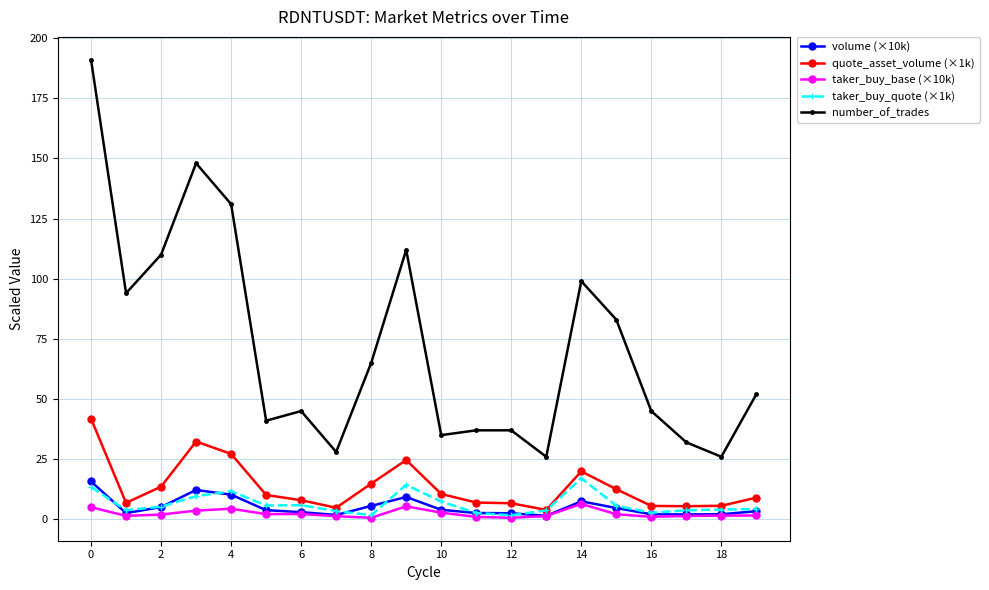

Which series has the widest spread of values?

number_of_trades